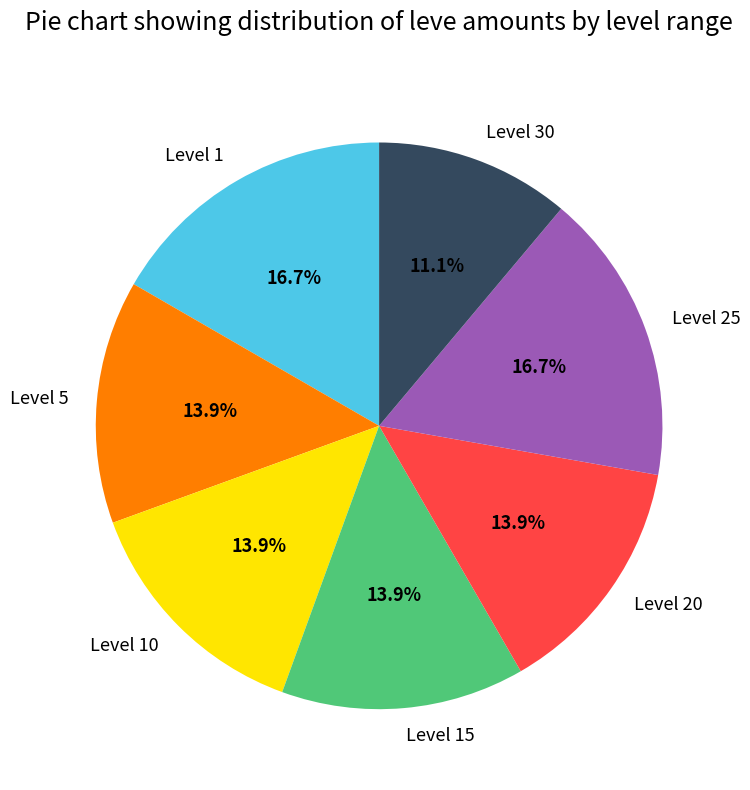

Which slice is the smallest?

Level 30